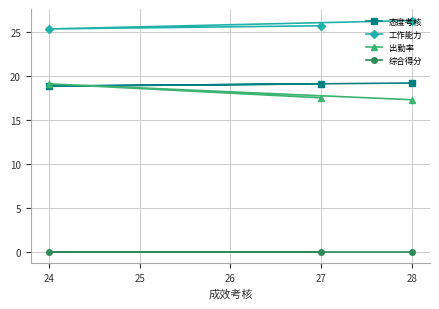

What is the average value of the 态度考核 series?

19.1